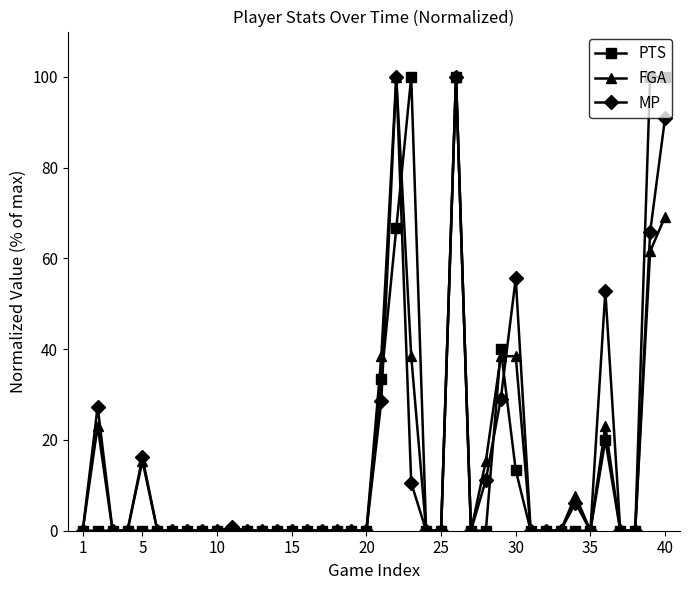

What is the value of the FGA point at the 34th from the left?

7.7